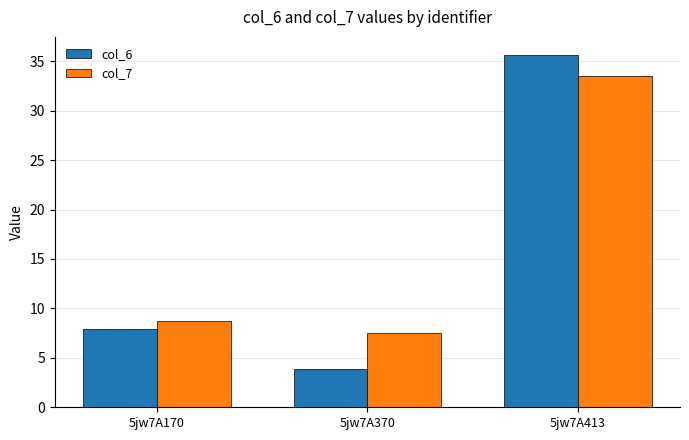

At how many categories does at least one series exceed 21?

1